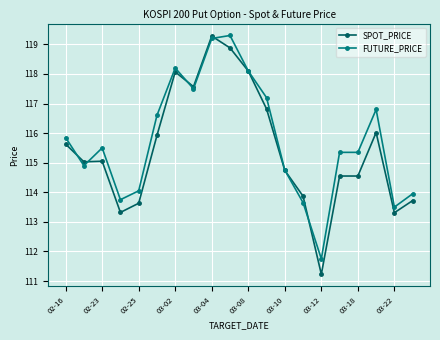

What is the value of the FUTURE_PRICE point at the 2nd from the left?

114.9